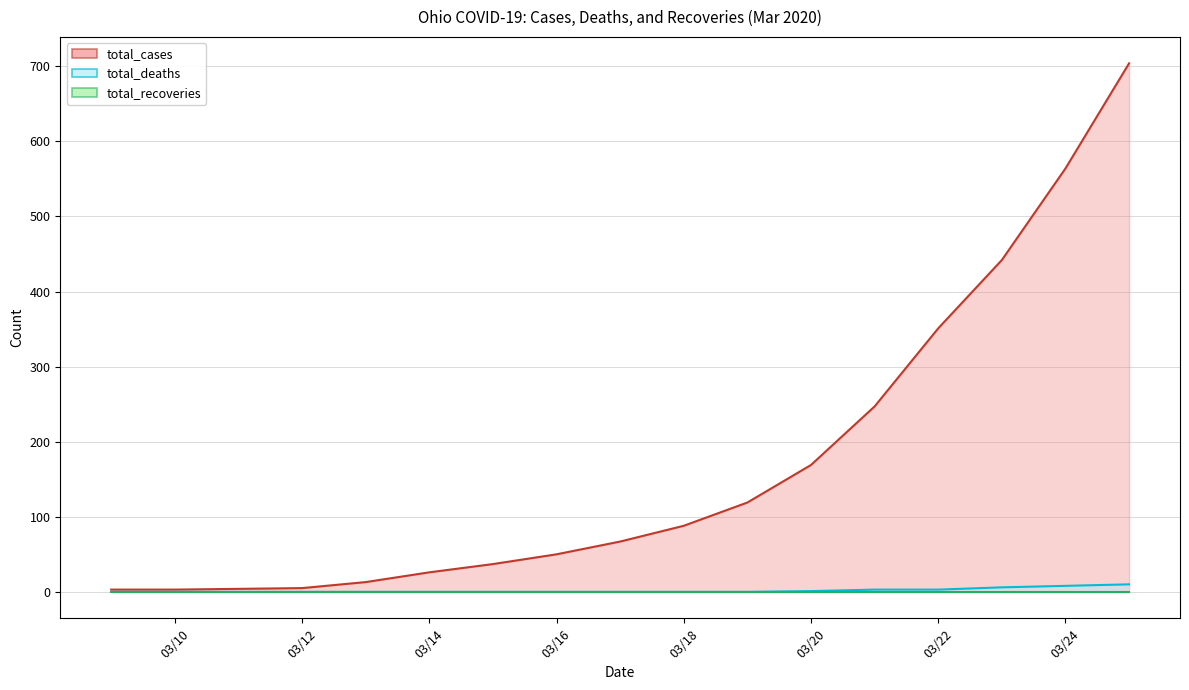

Which series has the widest spread of values?

total_cases